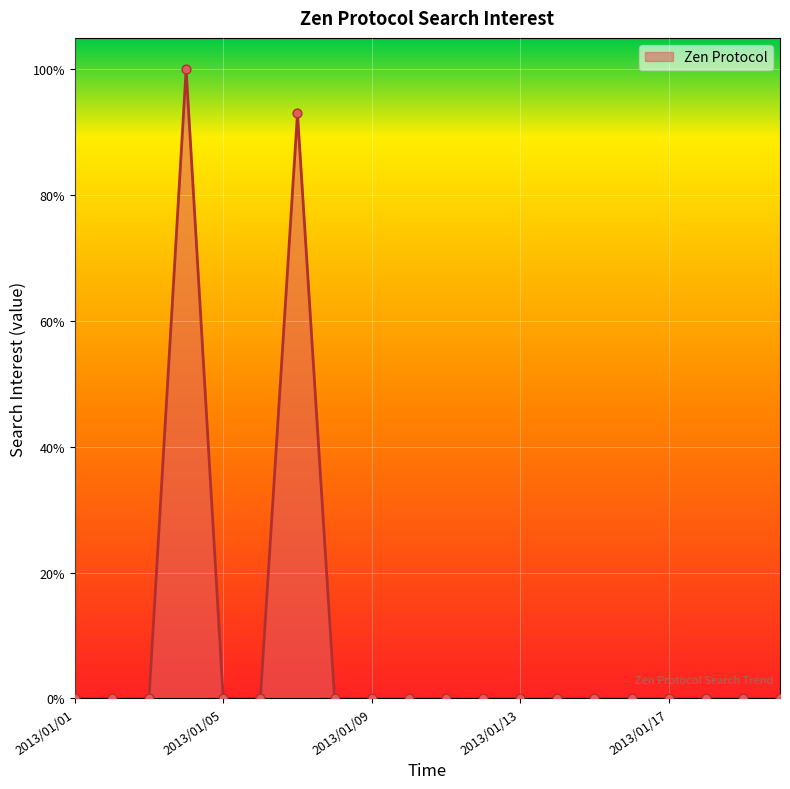

What is the difference between the maximum and minimum values?

100